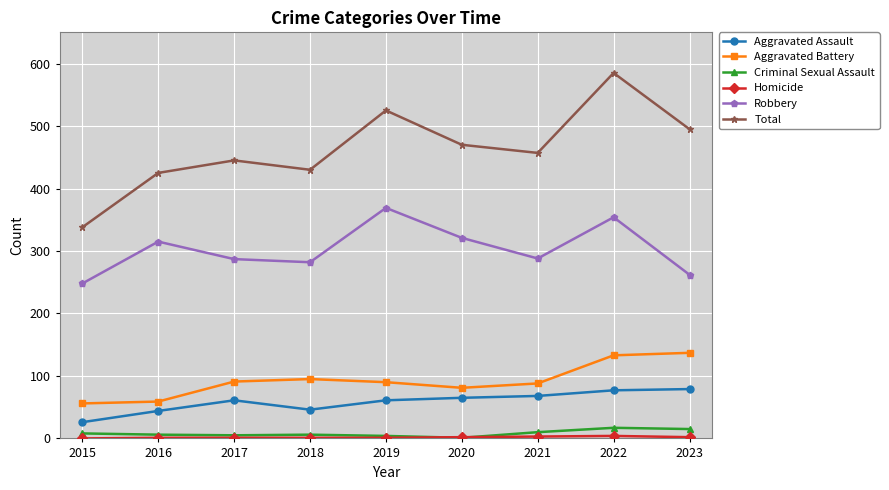

How many interior local peaks does the Total series have?

3